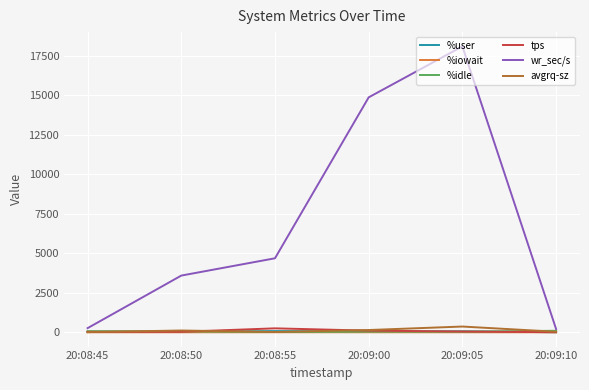

The value of wr_sec/s at 20:09:05 is 29417.0. True or false?

False